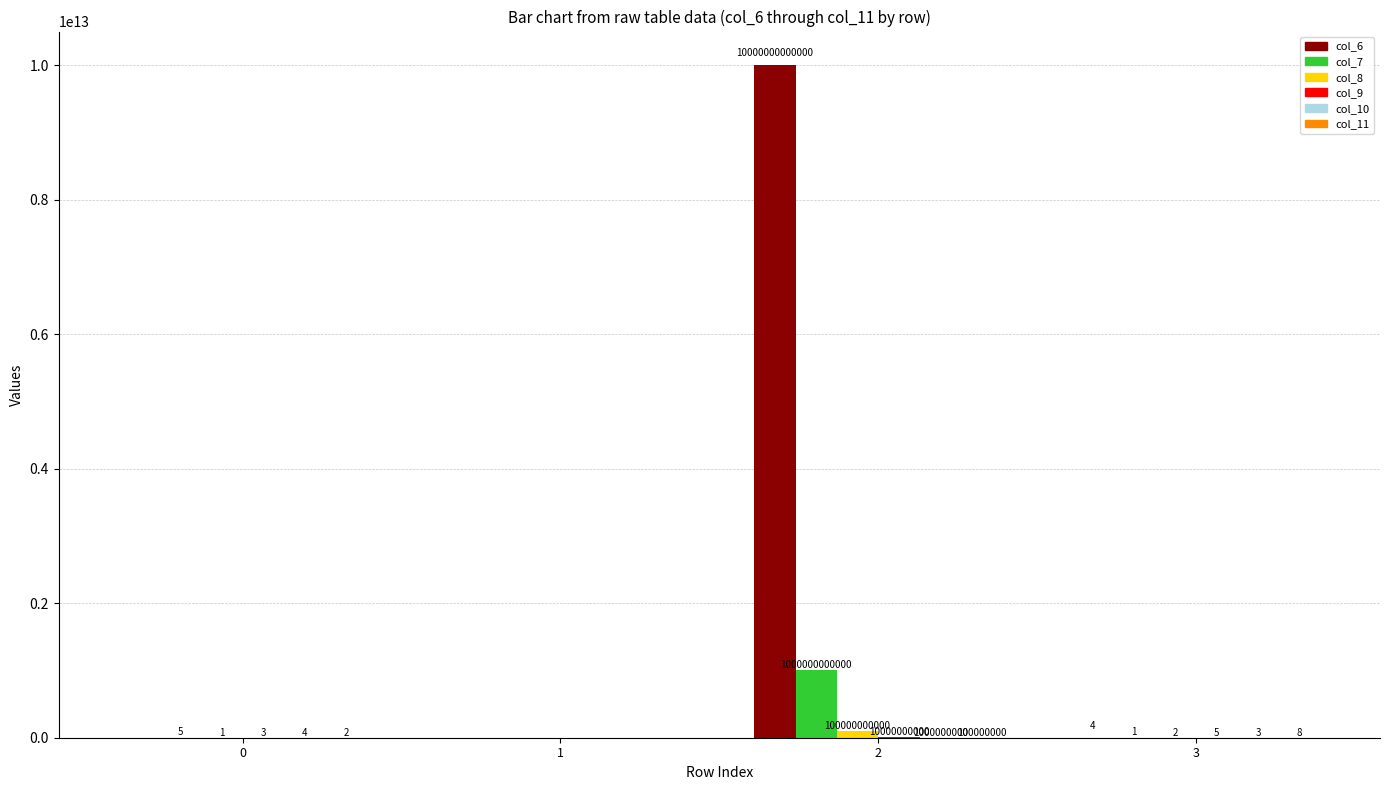

How many groups of bars are there?

4